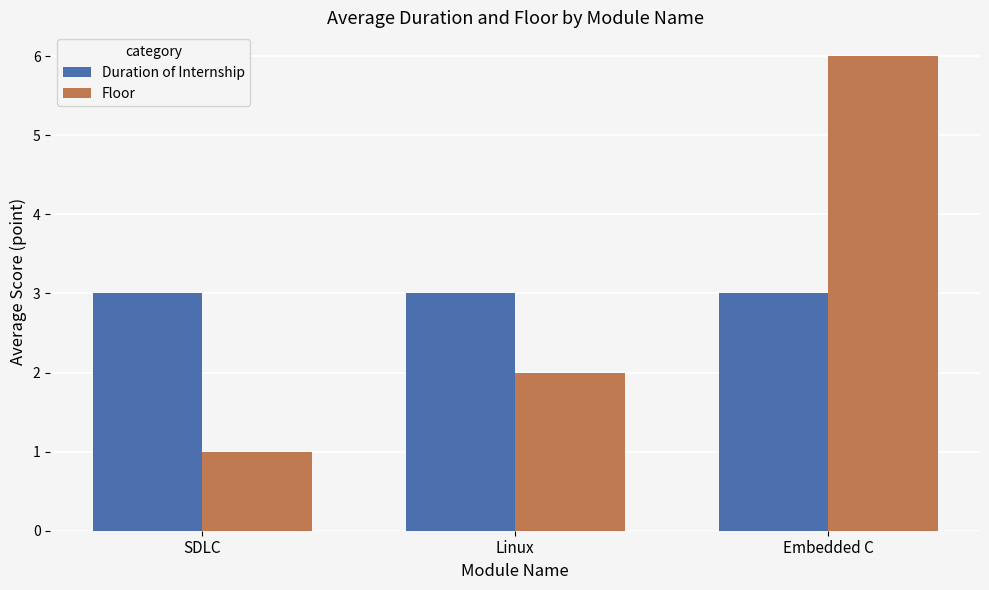

Which series has the widest spread of values?

Floor